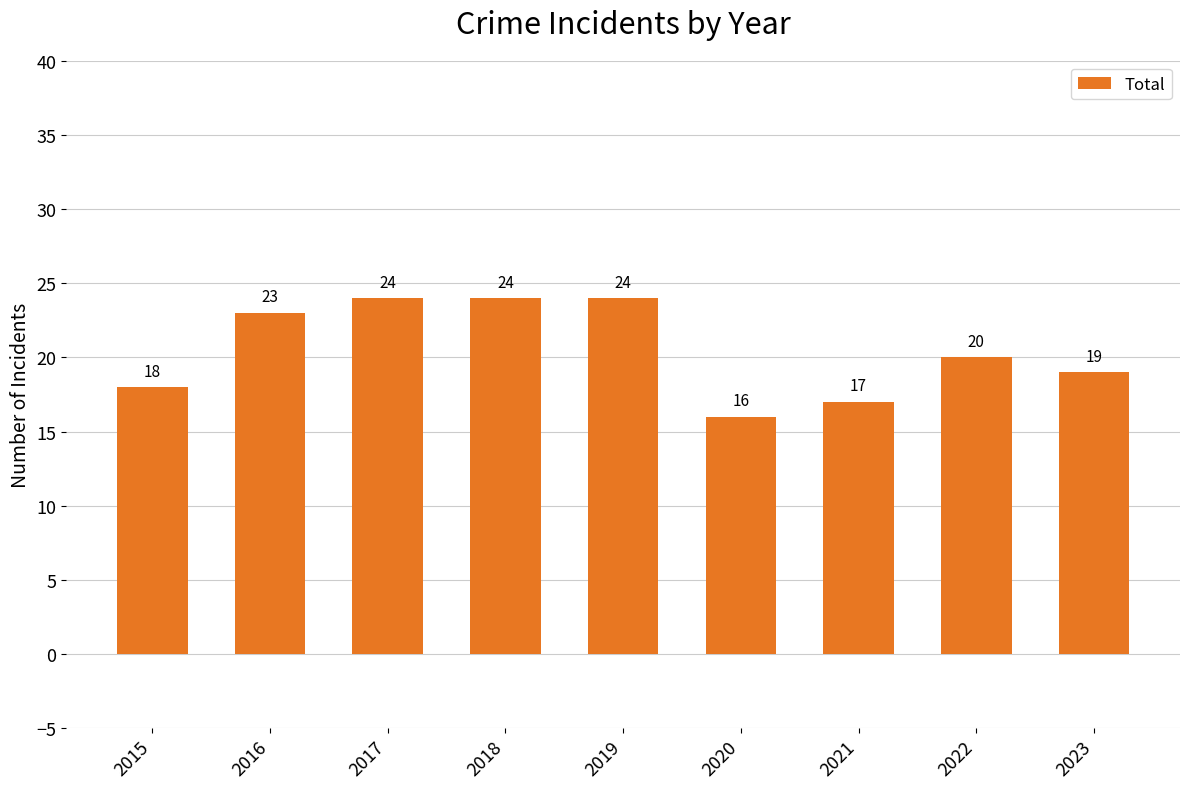

Reading left to right, transcribe all the data shown in this chart.

2015=18	2016=23	2017=24	2018=24	2019=24	2020=16	2021=17	2022=20	2023=19